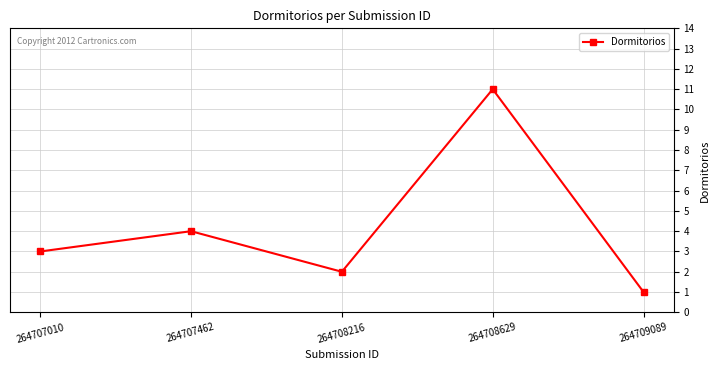

Is this an area chart (filled region under the line)?

No